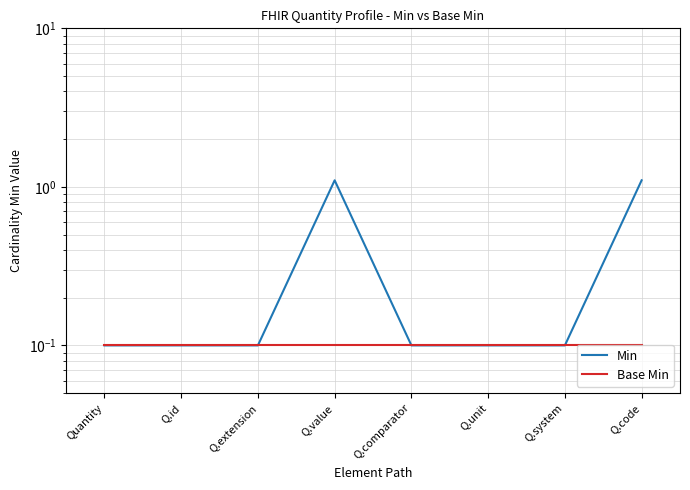

Reading left to right, transcribe all the data shown in this chart.

Min: Quantity=0.1	Q.id=0.1	Q.extension=0.1	Q.value=1.1	Q.comparator=0.1	Q.unit=0.1	Q.system=0.1	Q.code=1.1
Base Min: Quantity=0.1	Q.id=0.1	Q.extension=0.1	Q.value=0.1	Q.comparator=0.1	Q.unit=0.1	Q.system=0.1	Q.code=0.1